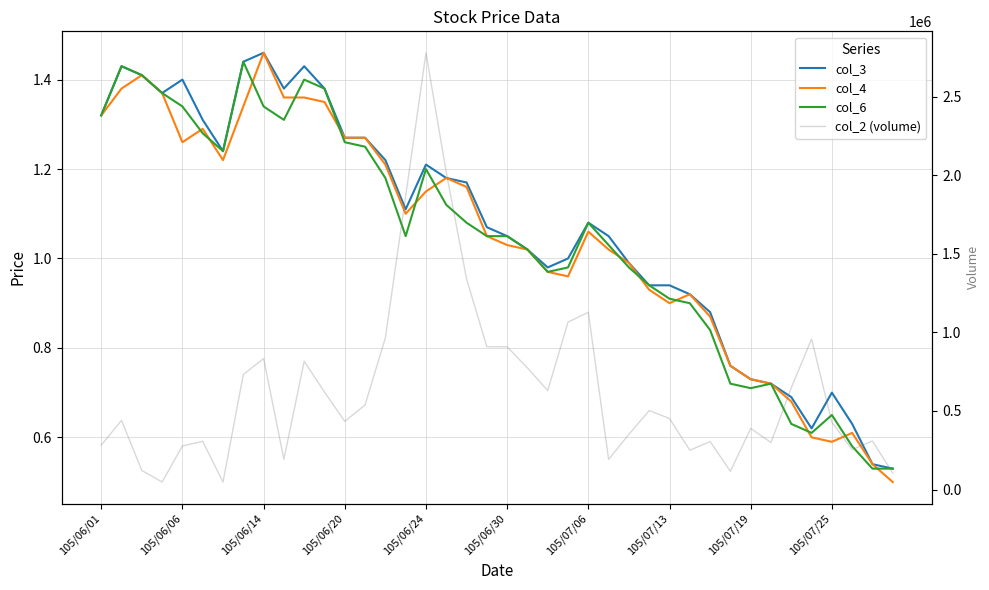

Reading right to left, extract all data points from this chart.

col_3: 0.5	0.5	0.6	0.7	0.6	0.7	0.7	0.7	0.8	0.9	0.9	0.9	0.9	1.0	1.1	1.1	1.0	1.0	1.0	1.1	1.1	1.2	1.2	1.2	1.1	1.2	1.3	1.3	1.4	1.4	1.4	1.5	1.4	1.2	1.3	1.4	1.4	1.4	1.4	1.3
col_4: 0.5	0.5	0.6	0.6	0.6	0.7	0.7	0.7	0.8	0.9	0.9	0.9	0.9	1.0	1.0	1.1	1.0	1.0	1.0	1.0	1.1	1.2	1.2	1.1	1.1	1.2	1.3	1.3	1.4	1.4	1.4	1.5	1.3	1.2	1.3	1.3	1.4	1.4	1.4	1.3
col_6: 0.5	0.5	0.6	0.7	0.6	0.6	0.7	0.7	0.7	0.8	0.9	0.9	0.9	1.0	1.0	1.1	1.0	1.0	1.0	1.1	1.1	1.1	1.1	1.2	1.1	1.2	1.2	1.3	1.4	1.4	1.3	1.3	1.4	1.2	1.3	1.3	1.4	1.4	1.4	1.3
col_2 (volume): 104820.0	308870.0	254590.0	427540.0	958170.0	648220.0	299370.0	389170.0	116070.0	305420.0	250180.0	452270.0	502940.0	352060.0	191540.0	1128490.0	1066300.0	630150.0	774050.0	908660.0	909410.0	1341530.0	2019360.0	2780420.0	1867300.0	966380.0	538430.0	433900.0	620790.0	816640.0	192790.0	833960.0	732410.0	47580.0	306900.0	277240.0	47950.0	121260.0	440180.0	282800.0